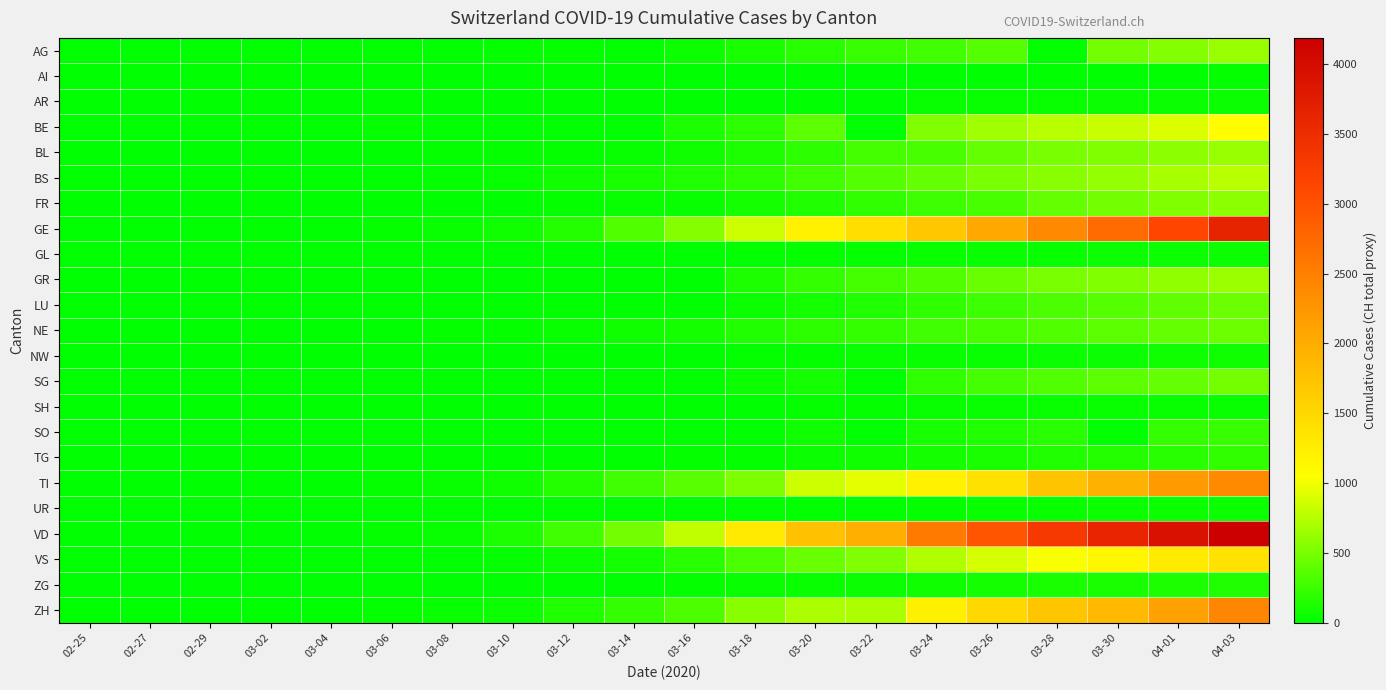

Between 03-08 and 03-26, which series saw the biggest shift?

VD